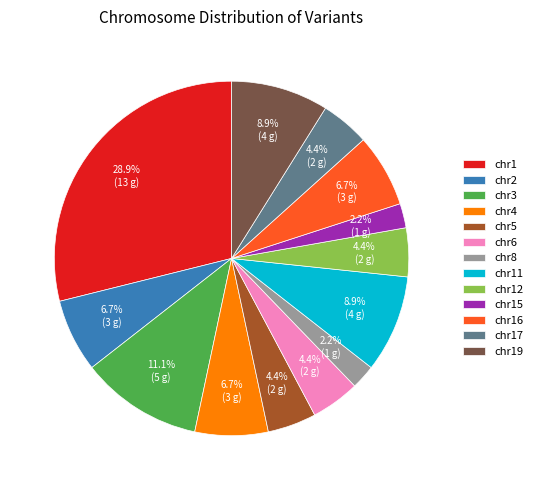

Which category has the biggest portion of the pie?

chr1